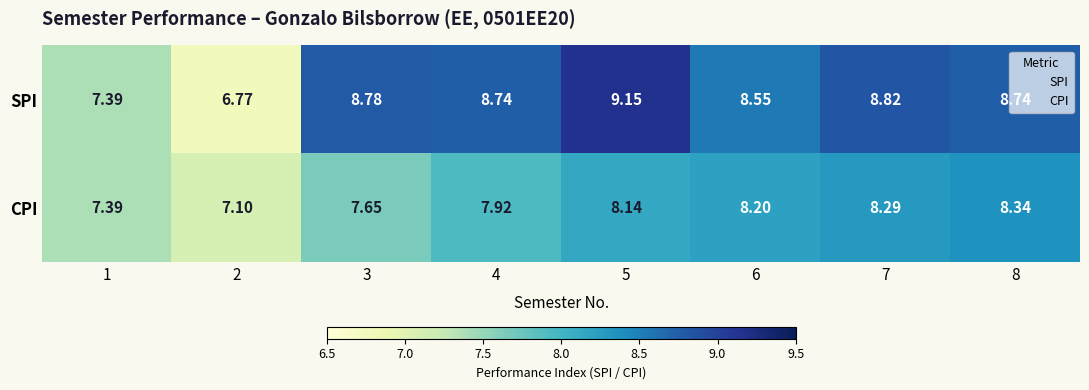

At 8, list the series in order from largest to smallest.

SPI, CPI